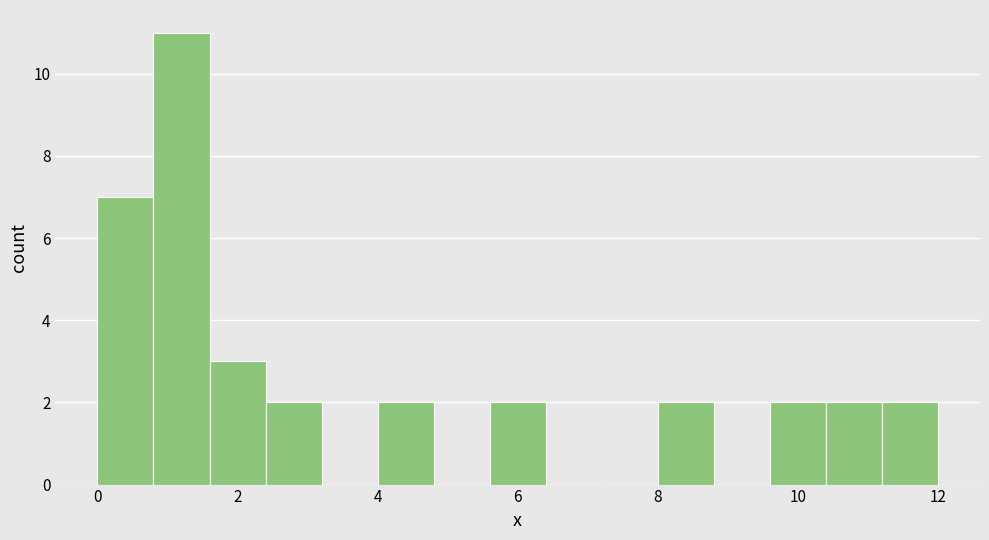

Reading left to right, list every bar in this chart as the range it spans on the x-axis followed by its height. The values are not printed on the chart, so give them approximately, as read against the axis.

0.0 to 0.8: 7
0.8 to 1.6: 11
1.6 to 2.4: 3
2.4 to 3.2: 2
3.2 to 4.0: 0
4.0 to 4.8: 2
4.8 to 5.6: 0
5.6 to 6.4: 2
6.4 to 7.2: 0
7.2 to 8.0: 0
8.0 to 8.8: 2
8.8 to 9.6: 0
9.6 to 10.4: 2
10.4 to 11.2: 2
11.2 to 12.0: 2